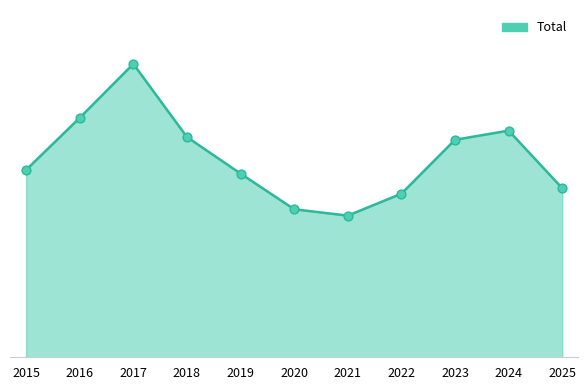

Between 2018 and 2017, which is larger?

2017